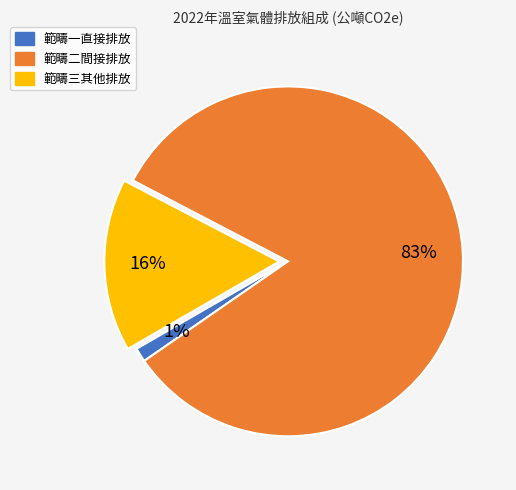

To the nearest percent, what portion does 範疇三其他排放 represent?

16%